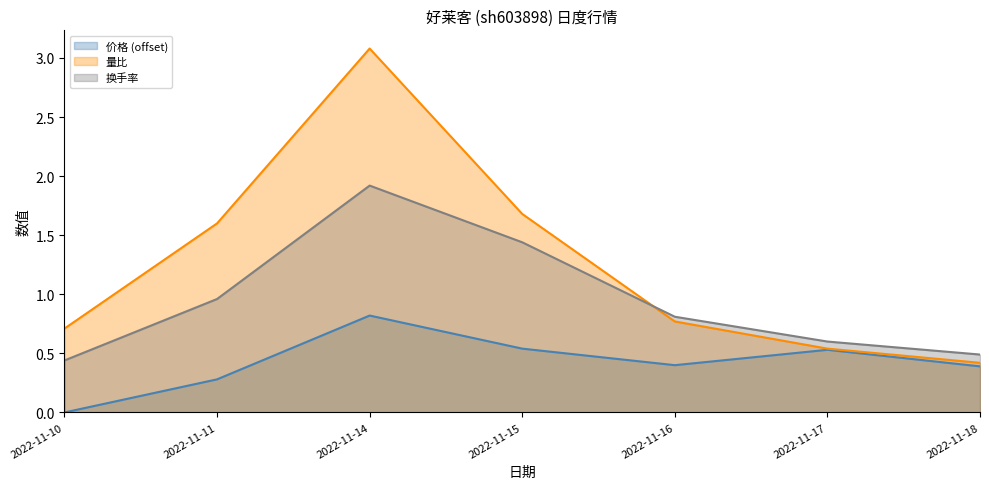

Rank the series by their average value, from lowest to highest.

价格 (offset), 换手率, 量比